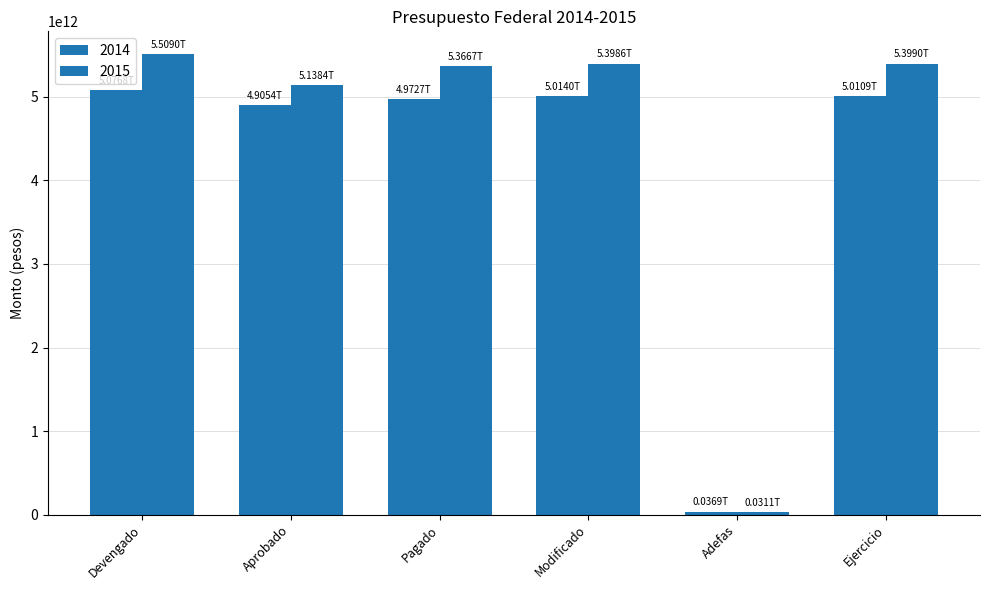

What is the spread (max minus min) of values at Ejercicio?

388141102132.5